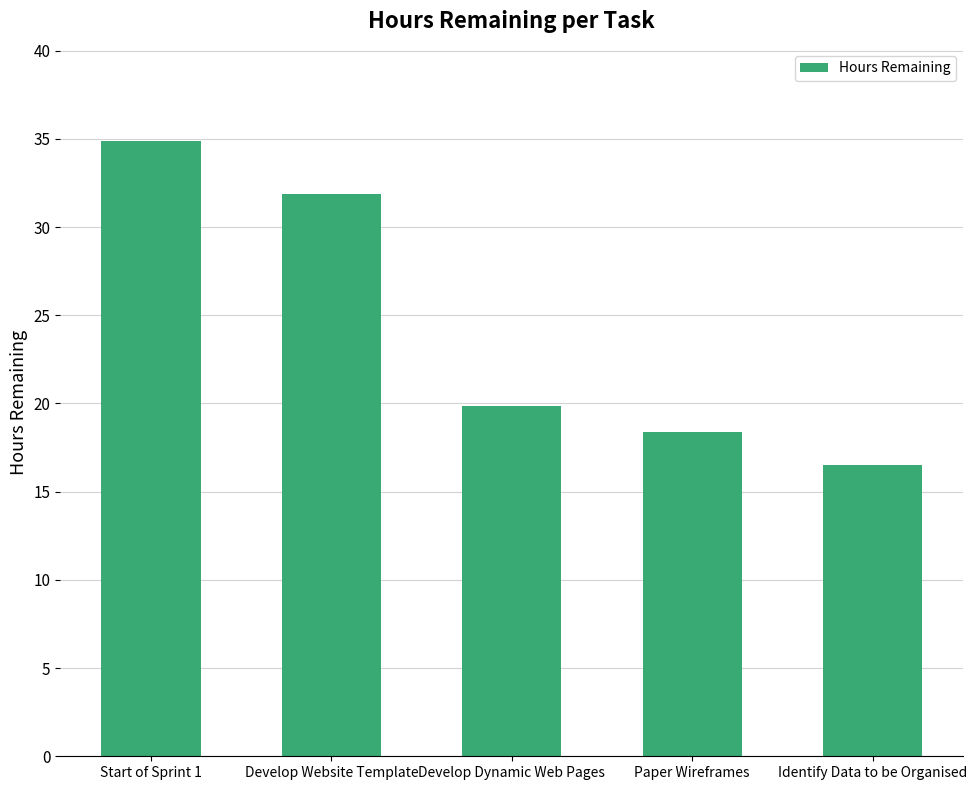

What is the difference between the maximum and minimum values?

18.4